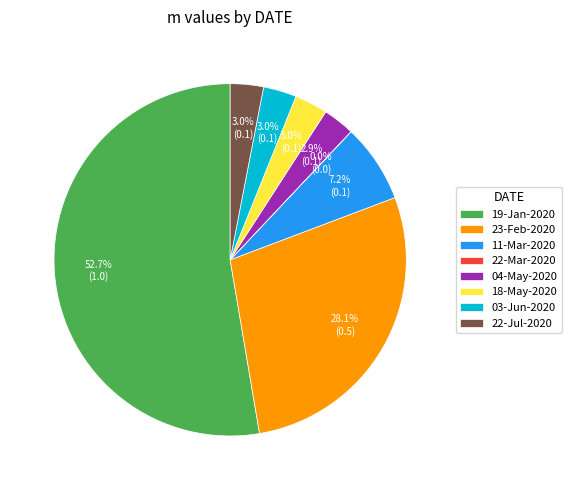

Do 04-May-2020 and 22-Jul-2020 together represent more than half of the pie?

No